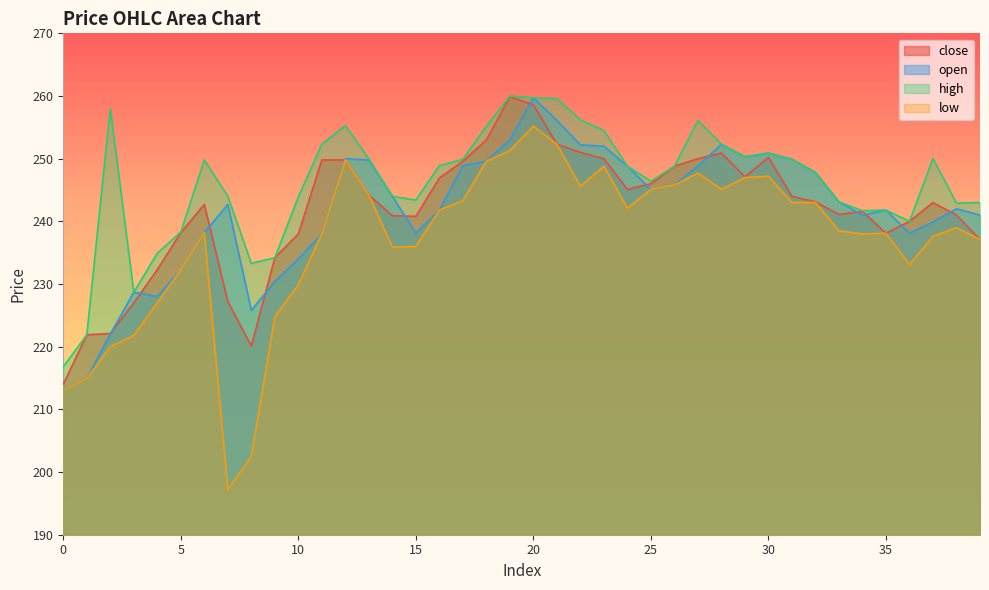

How many interior local valleys does the low series have?

7